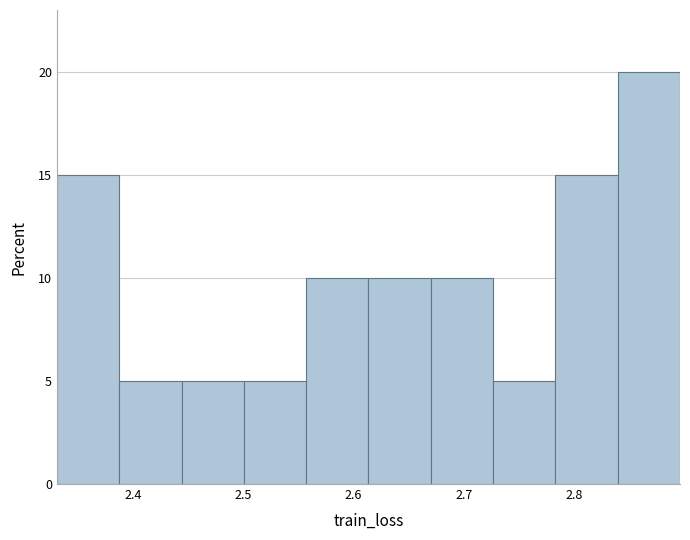

Reading left to right, list every bar in this chart as the range it spans on the x-axis followed by its height. Neither the bar edges nor the heights are printed on the chart, so give them approximately, as read against the axes.

2.33 to 2.39: 15
2.39 to 2.44: 5
2.44 to 2.50: 5
2.50 to 2.56: 5
2.56 to 2.61: 10
2.61 to 2.67: 10
2.67 to 2.73: 10
2.73 to 2.78: 5
2.78 to 2.84: 15
2.84 to 2.90: 20